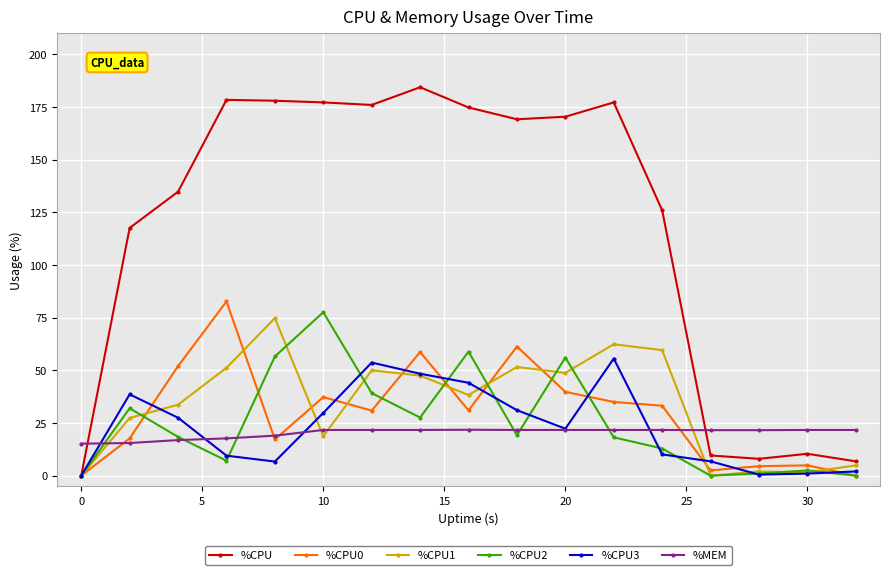

What are all the series names shown in the legend?

%CPU, %CPU0, %CPU1, %CPU2, %CPU3, %MEM